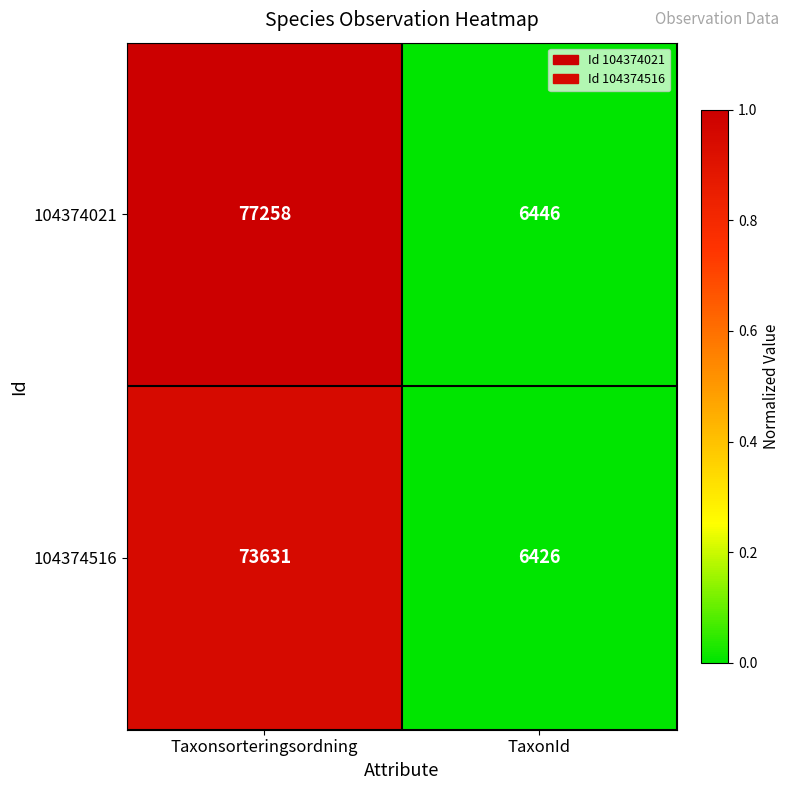

The value of 104374516 at Taxonsorteringsordning is 73631. True or false?

True